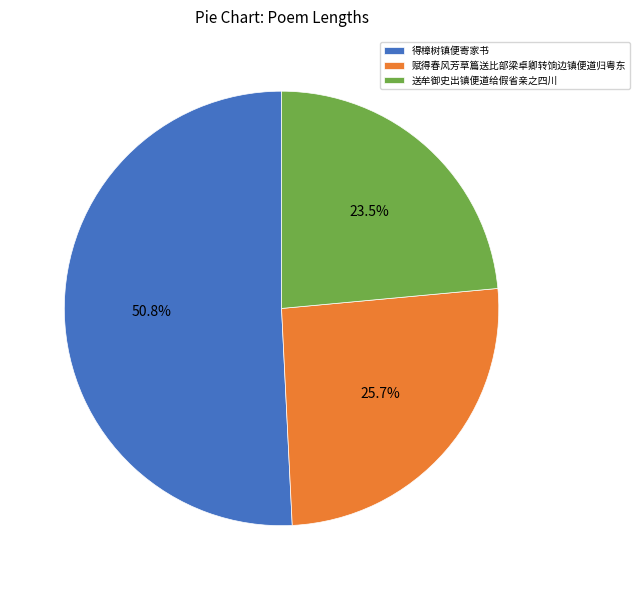

Is the sum of 得樟树镇便寄家书 and 赋得春风芳草篇送比部梁卓卿转饷边镇便道归粤东 greater than half?

Yes